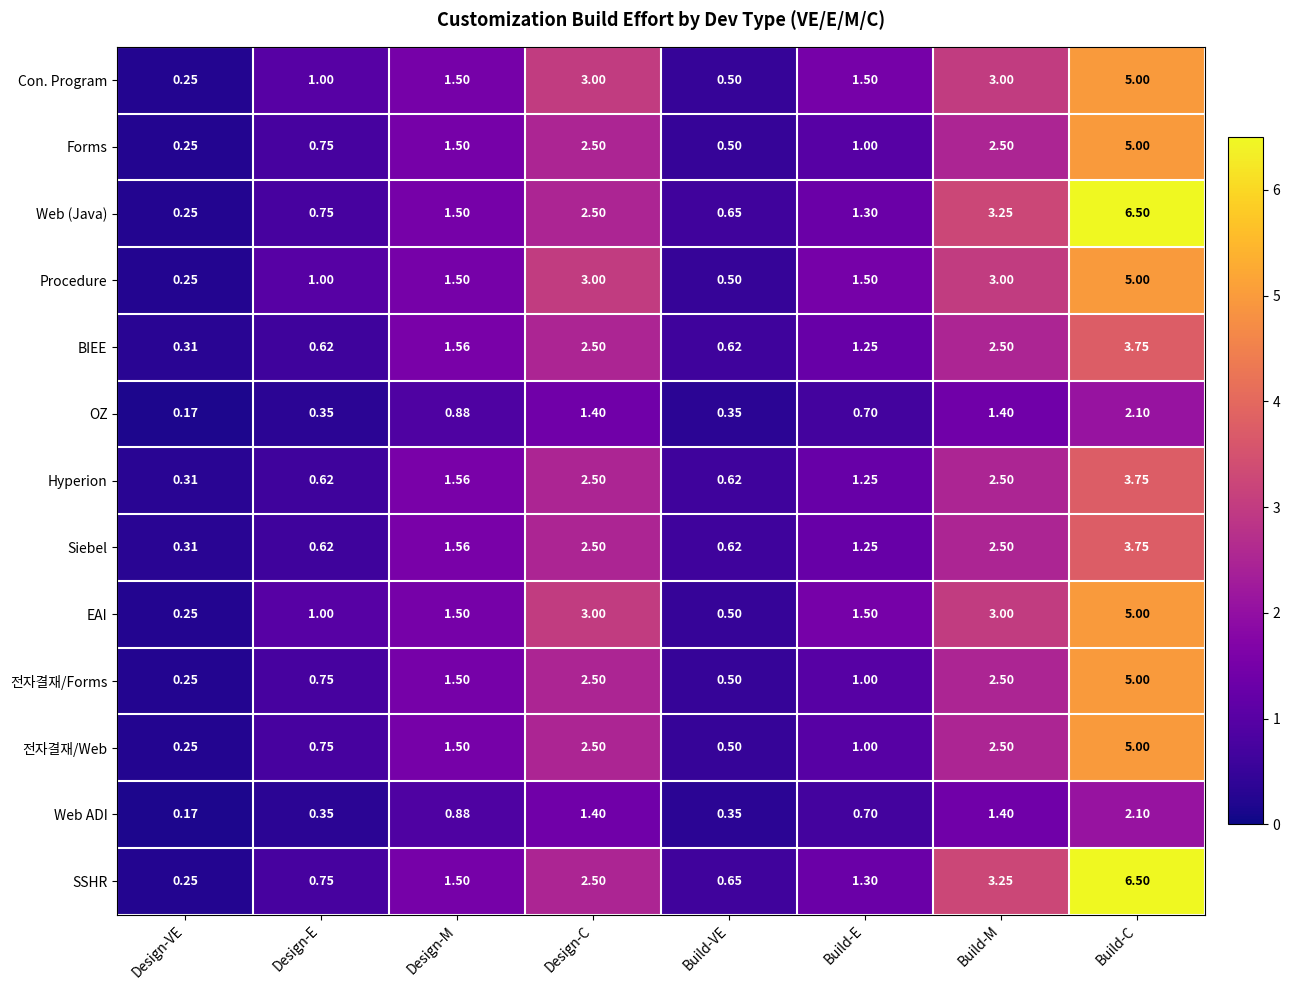

At how many categories does at least one series exceed 4?

1